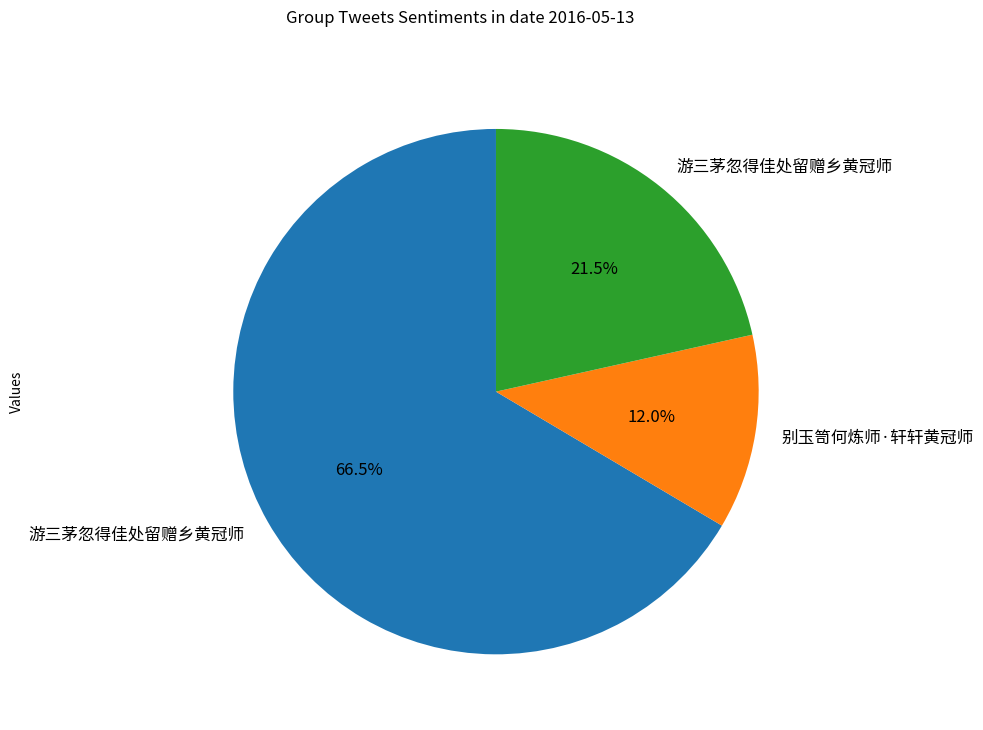

Is there a majority slice in this chart?

Yes